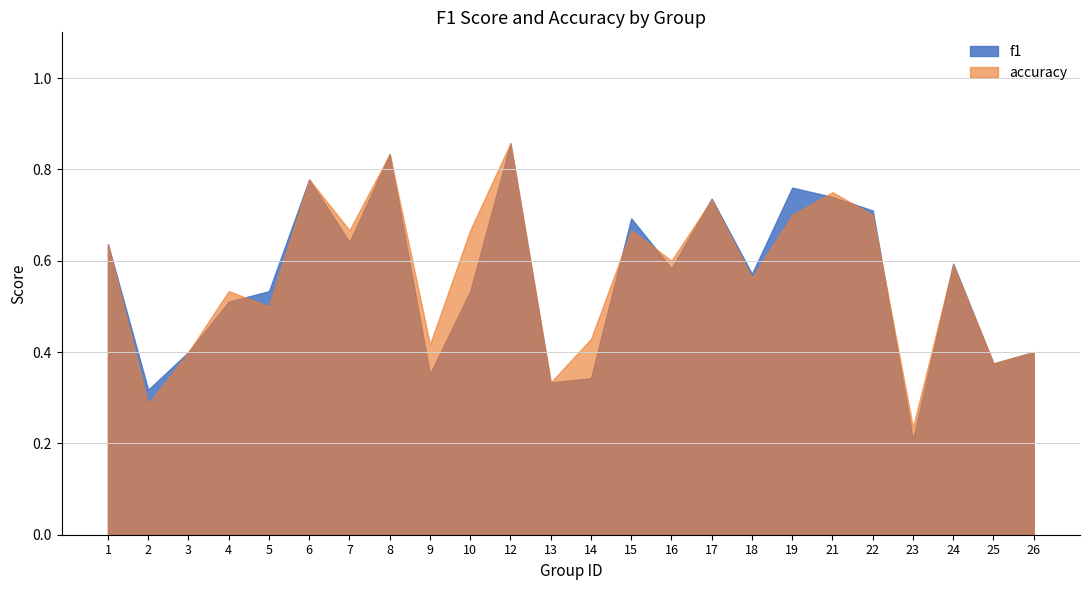

At how many categories does at least one series exceed 0?

24